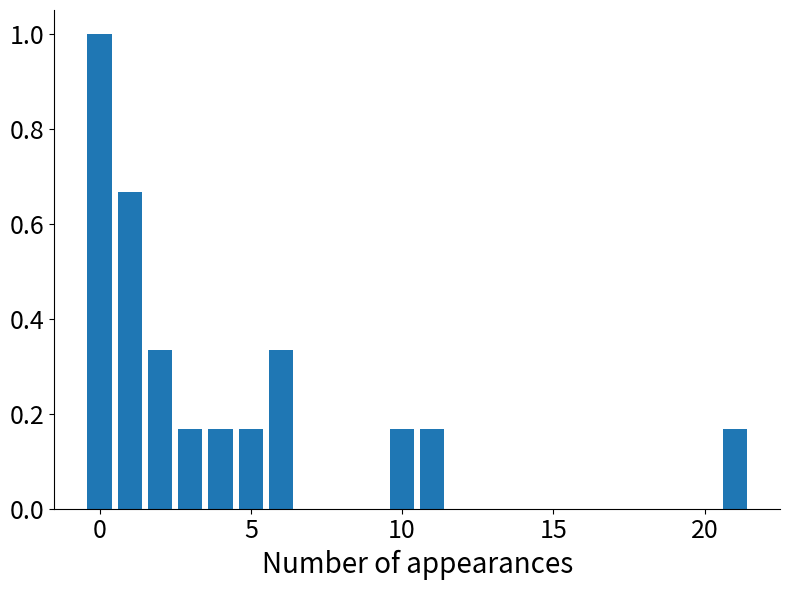

What is the value of the 1st bar from the left?

1.0